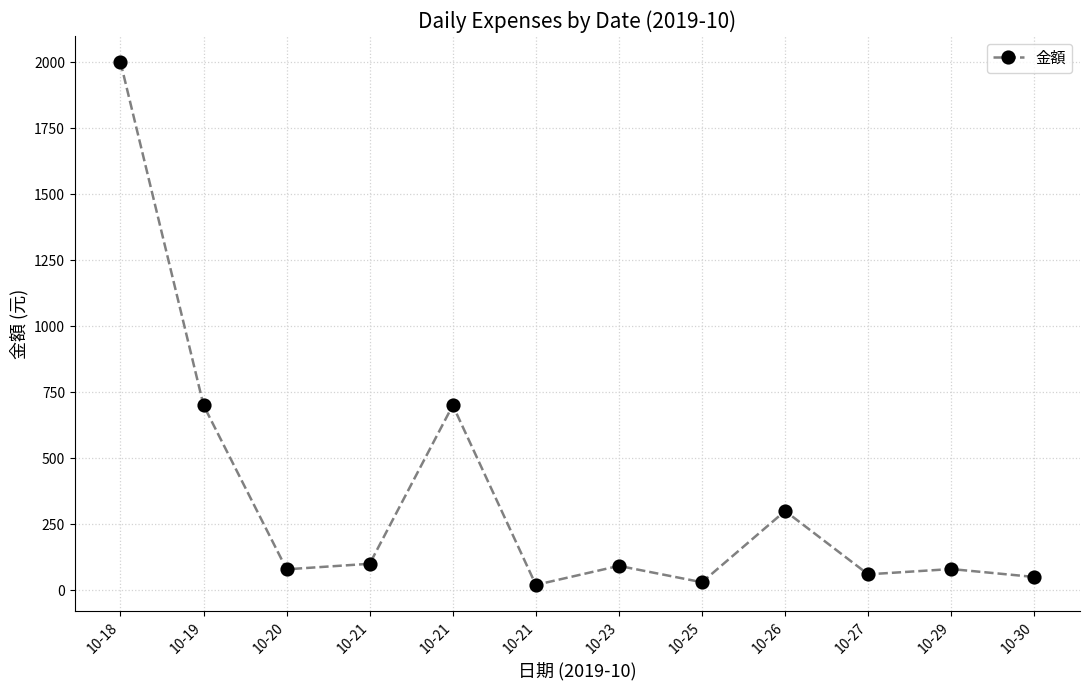

How many data points does each series have?

12